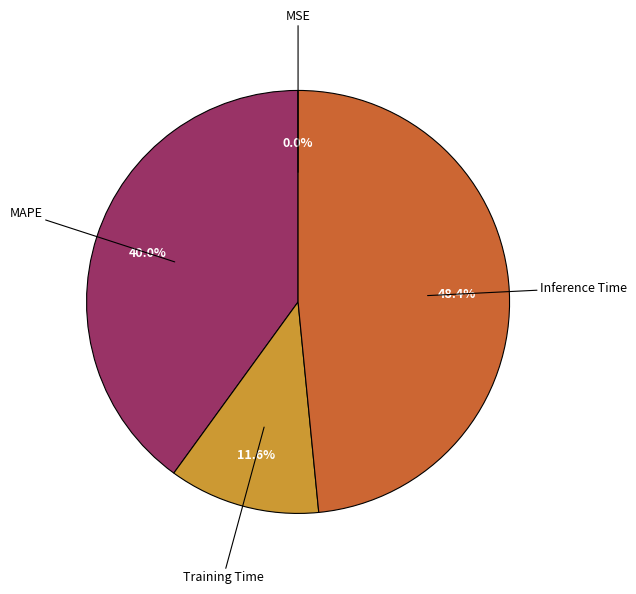

What portion of the pie excludes Inference Time?

51.6%